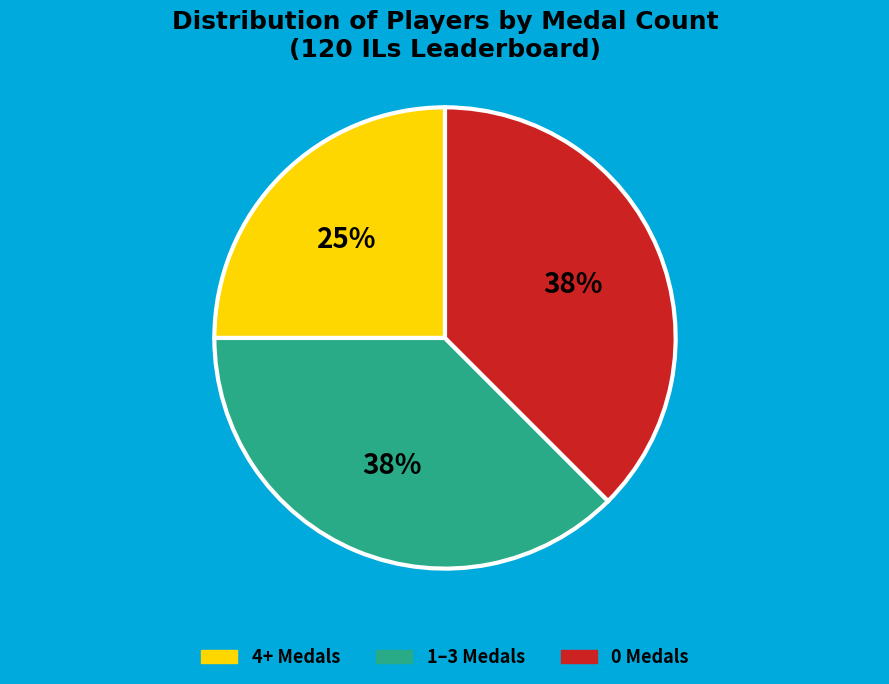

Is there a majority slice in this chart?

No